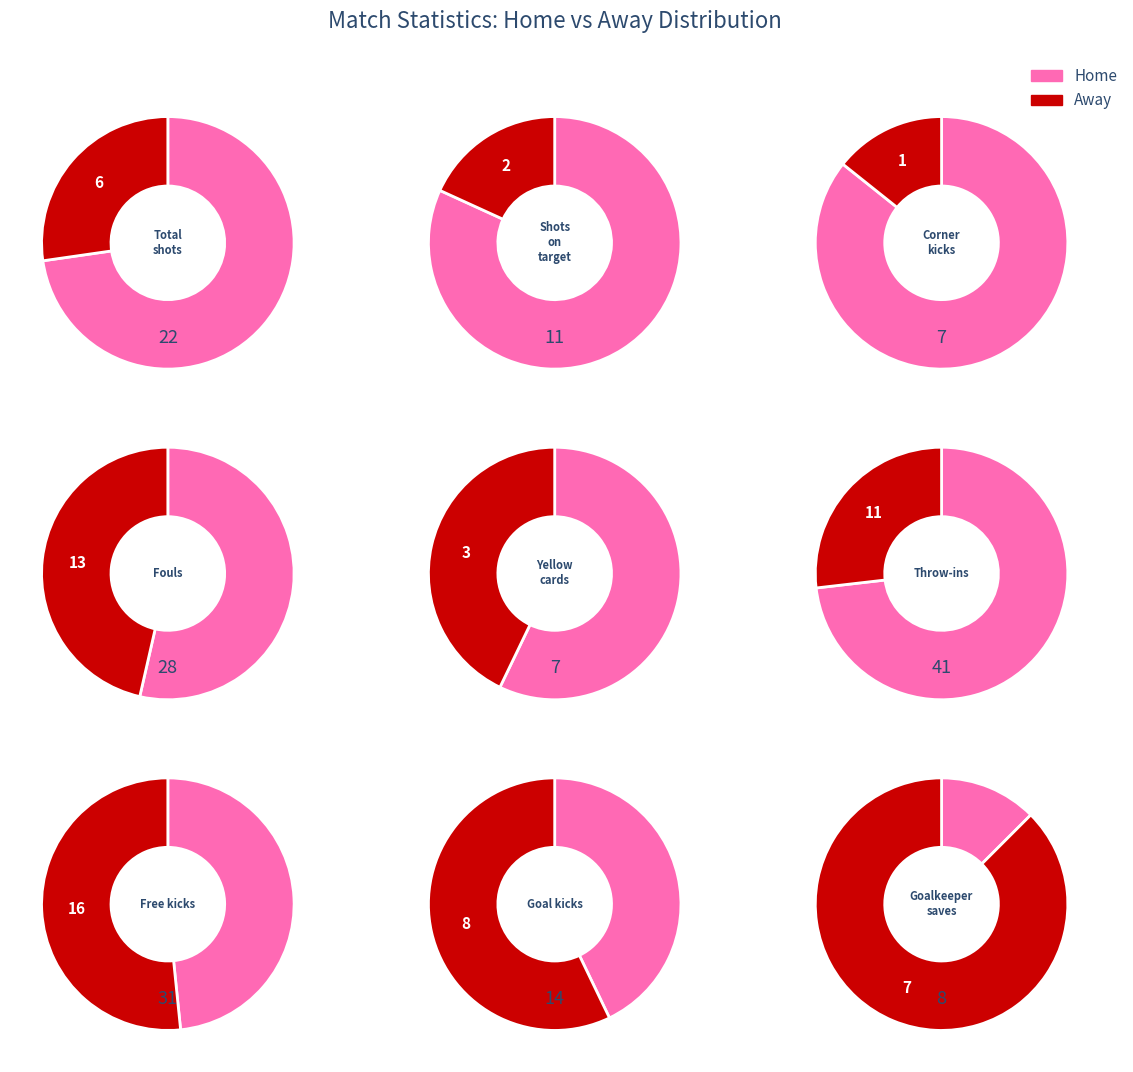

Which series has the widest spread of values?

home